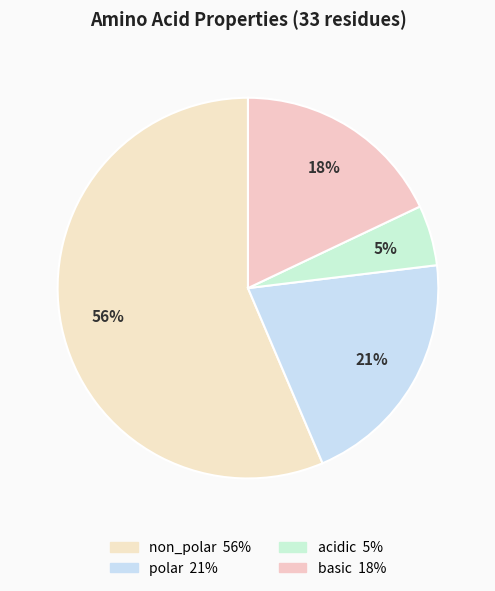

Count the number of slices in the pie.

4